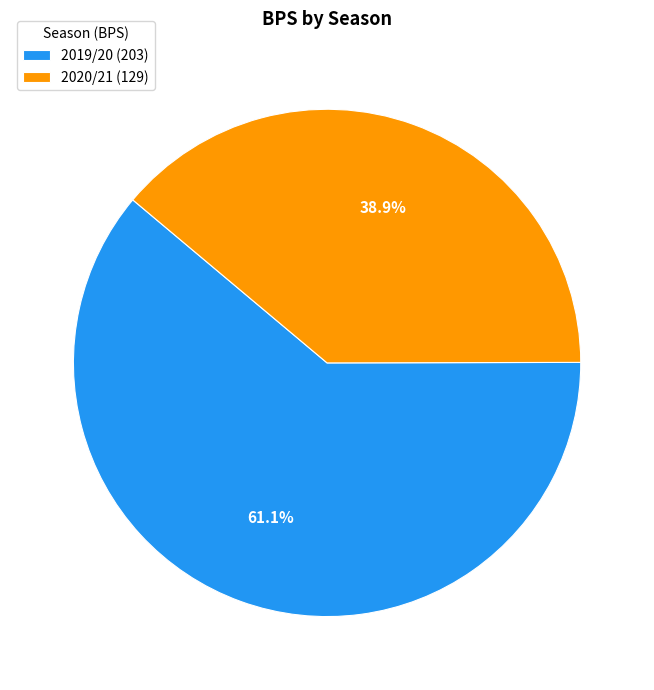

True or false: 2019/20 accounts for 49% of the total.

False